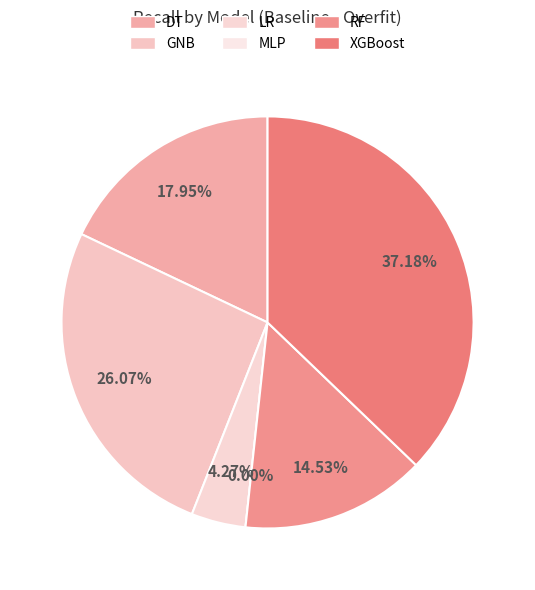

What is the total percentage of RF and XGBoost?

51.7%